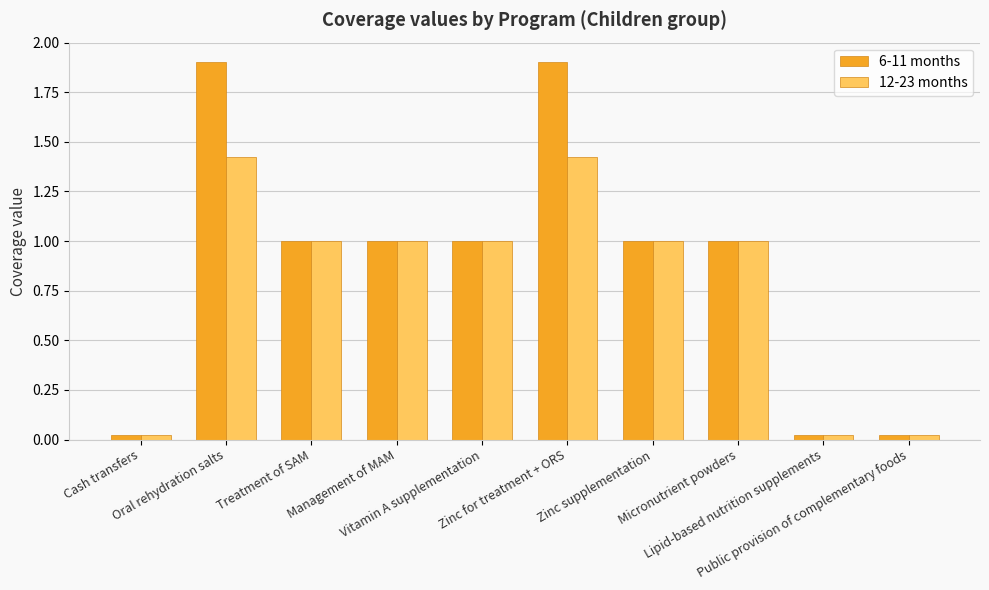

What is the highest value of the 6-11 months series?

1.9